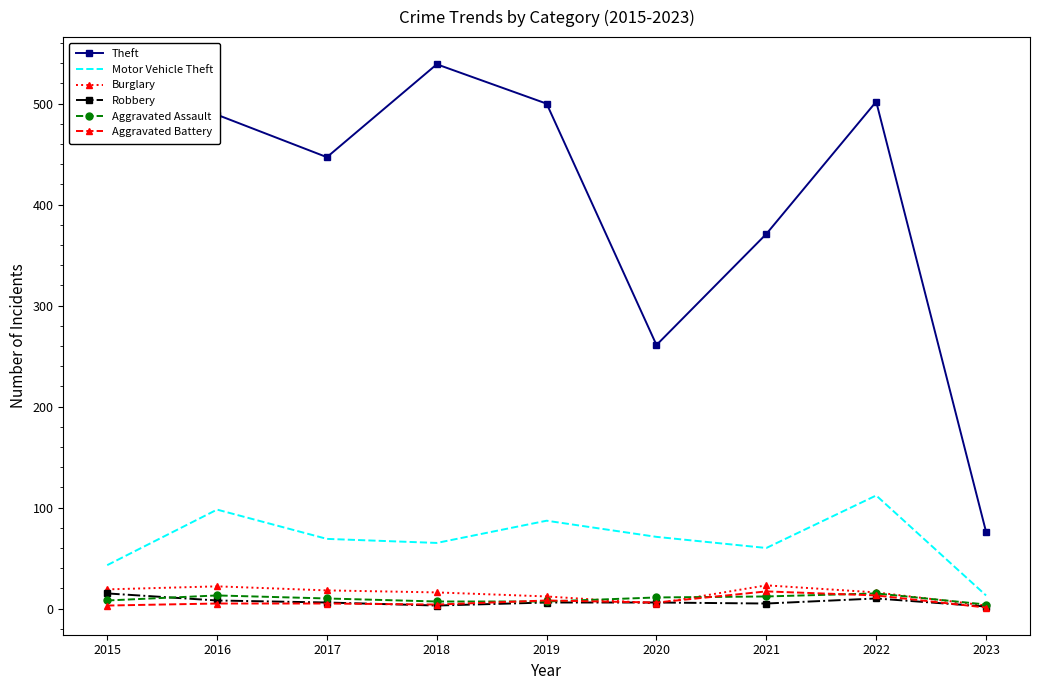

What is the minimum value shown in the chart?

1